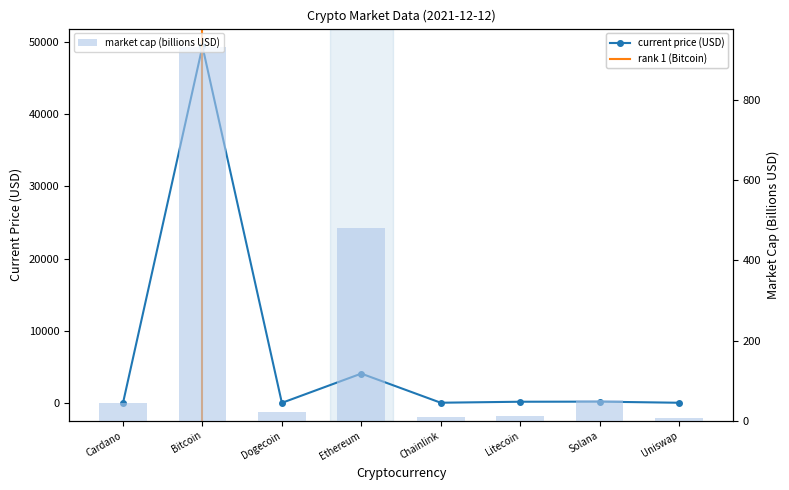

Which has a higher value, Cardano or Solana?

Solana